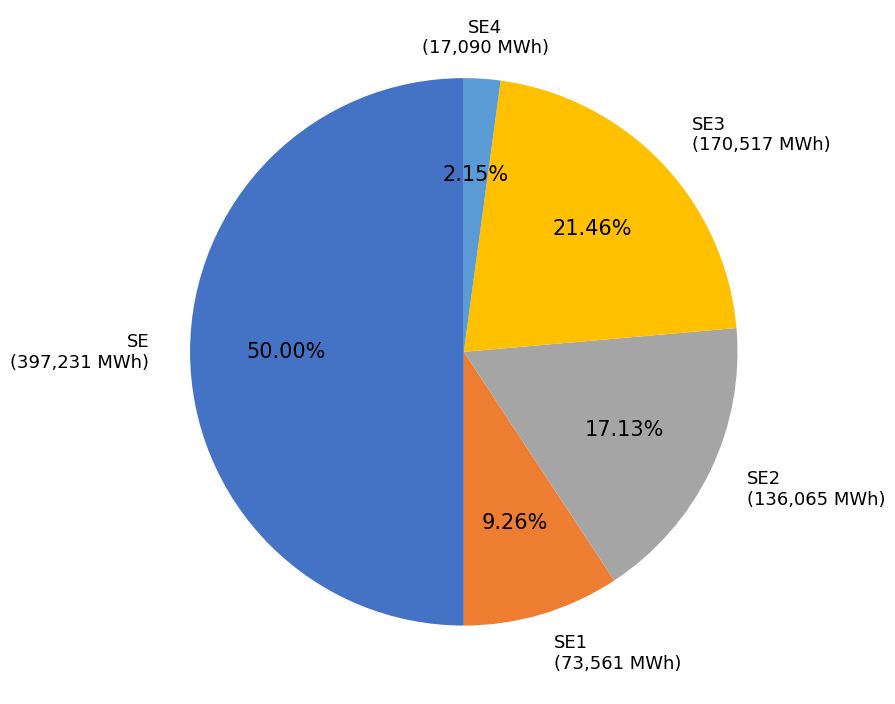

Does SE2 account for over 50% of the chart?

No